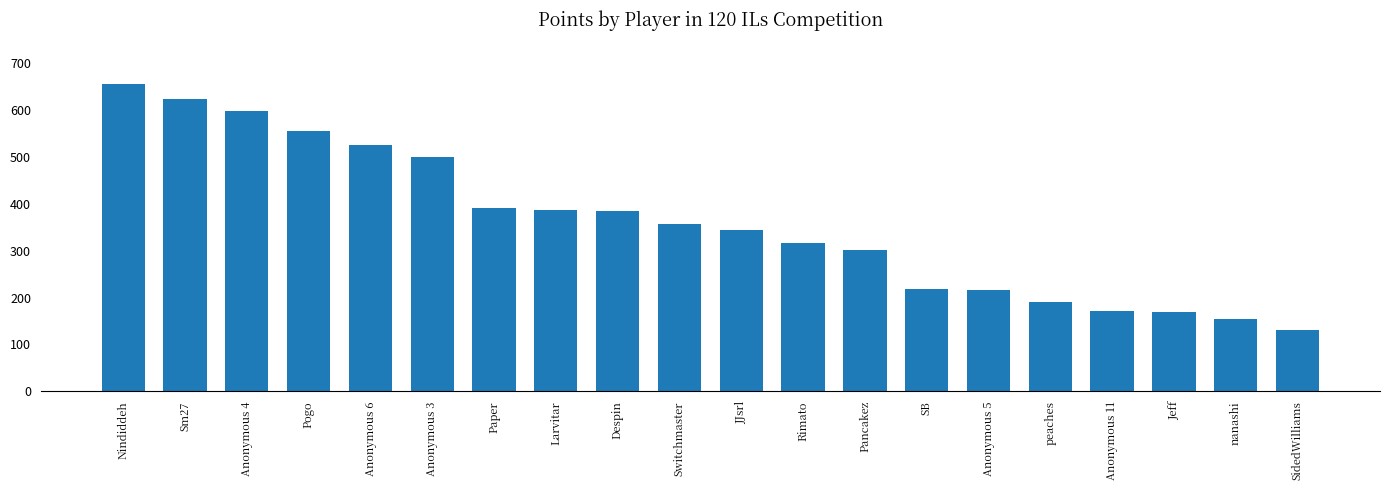

What is the maximum value shown in the chart?

655